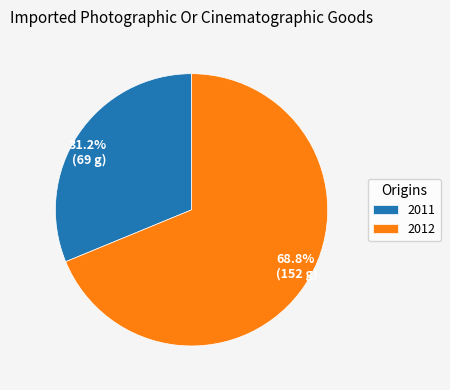

The 2012 slice represents 69% of the pie. True or false?

True